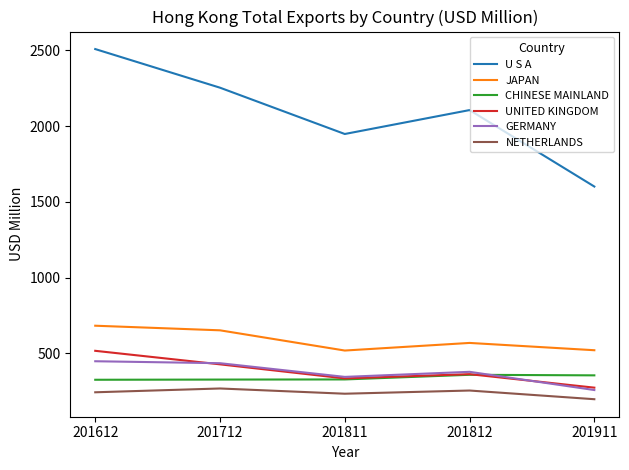

The value of CHINESE MAINLAND at 201612 is 179.9. True or false?

False